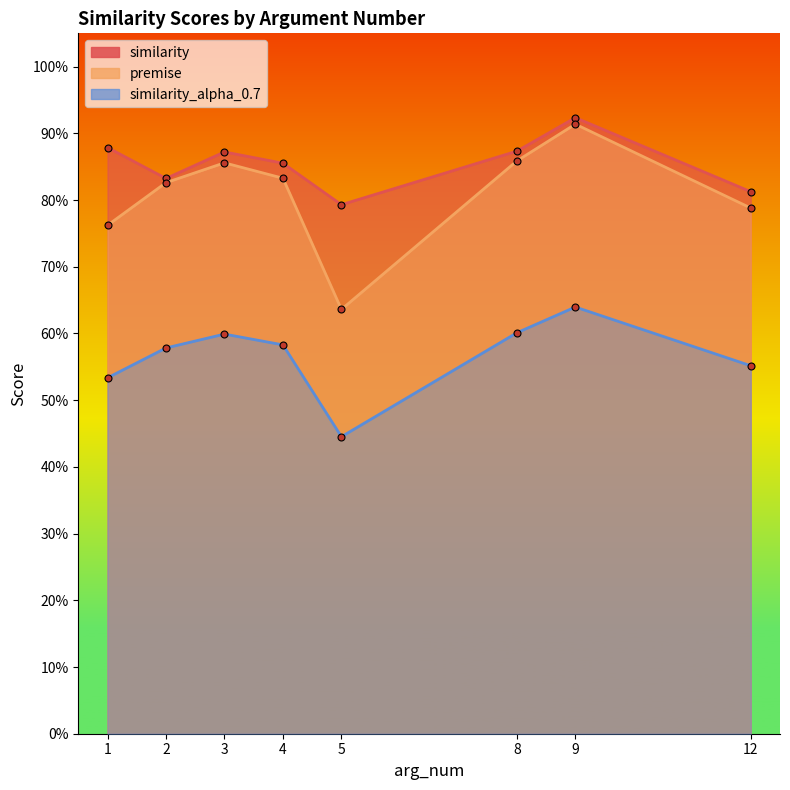

At which category is the sum across all series the highest?

9